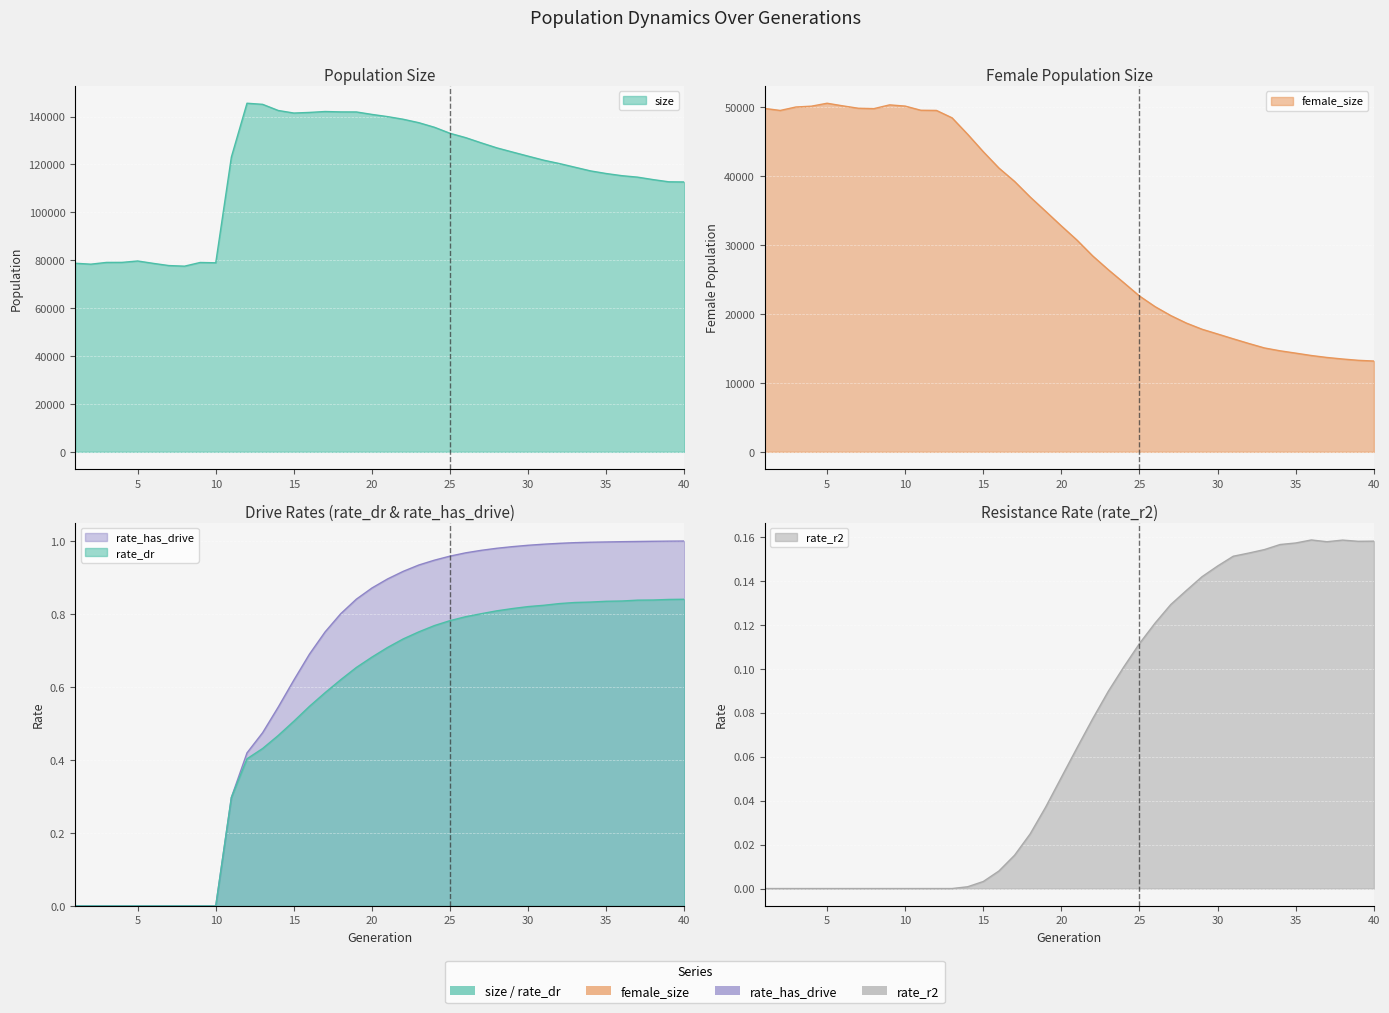

The rate_dr series shows 0.8 at 25. True or false?

True